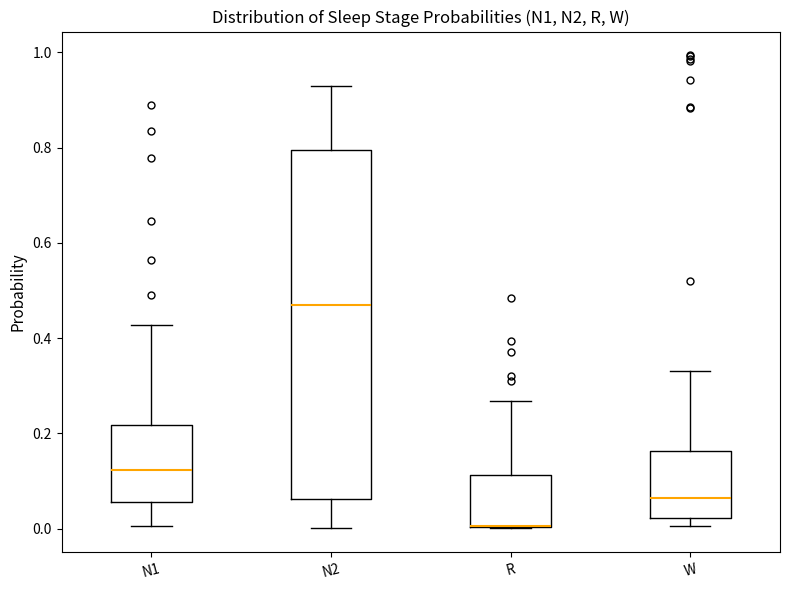

Reading left to right, transcribe this box plot: for each box, give where its median line is, the range the box spans, and where its two whiskers end, as read against the y-axis. The values are not printed on the chart, so give them approximately, as read against the axis.

N1: median 0.12, box 0.06 to 0.22, whiskers 0.00 to 0.42
N2: median 0.46, box 0.06 to 0.80, whiskers 0.00 to 0.92
R: median 0.00 (drawn on the box's lower edge), box 0.00 to 0.12, whiskers 0.00 to 0.26
W: median 0.06, box 0.02 to 0.16, whiskers 0.00 to 0.34